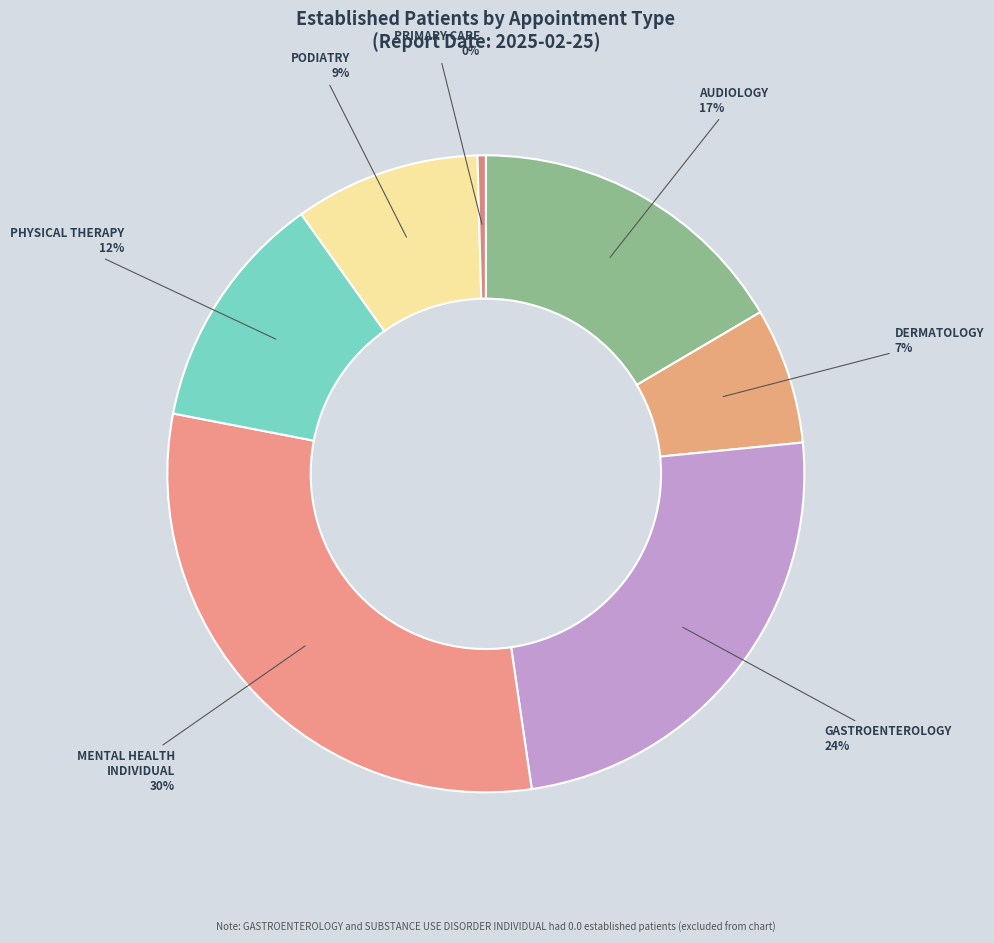

How many slices are in this pie chart?

7